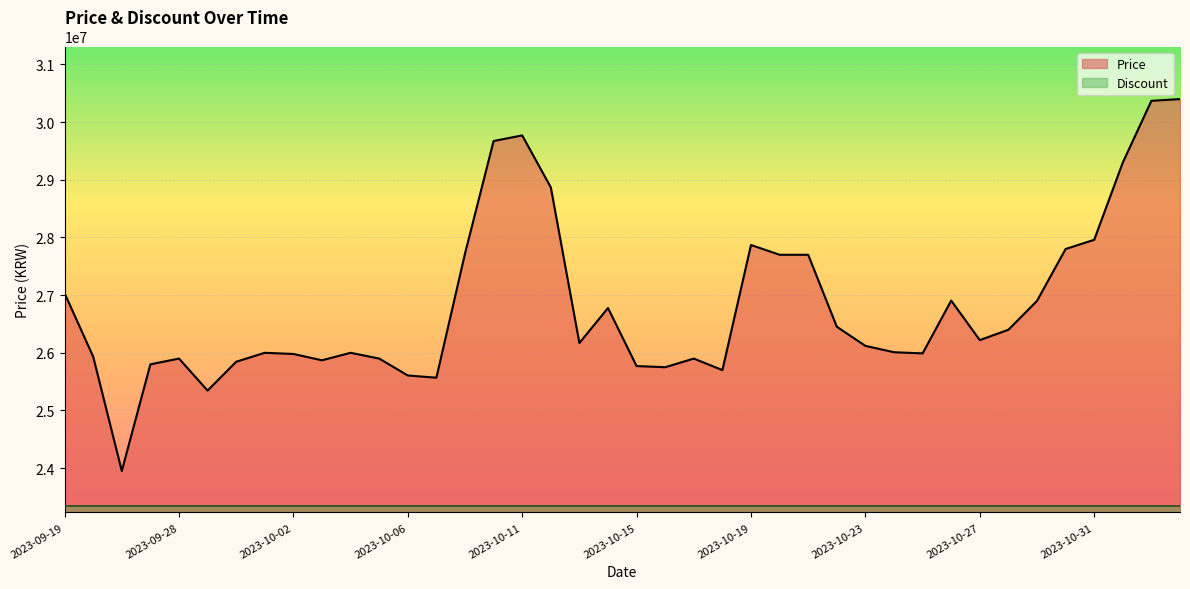

Which has a higher value, 2023-10-23 or 2023-09-25?

2023-10-23